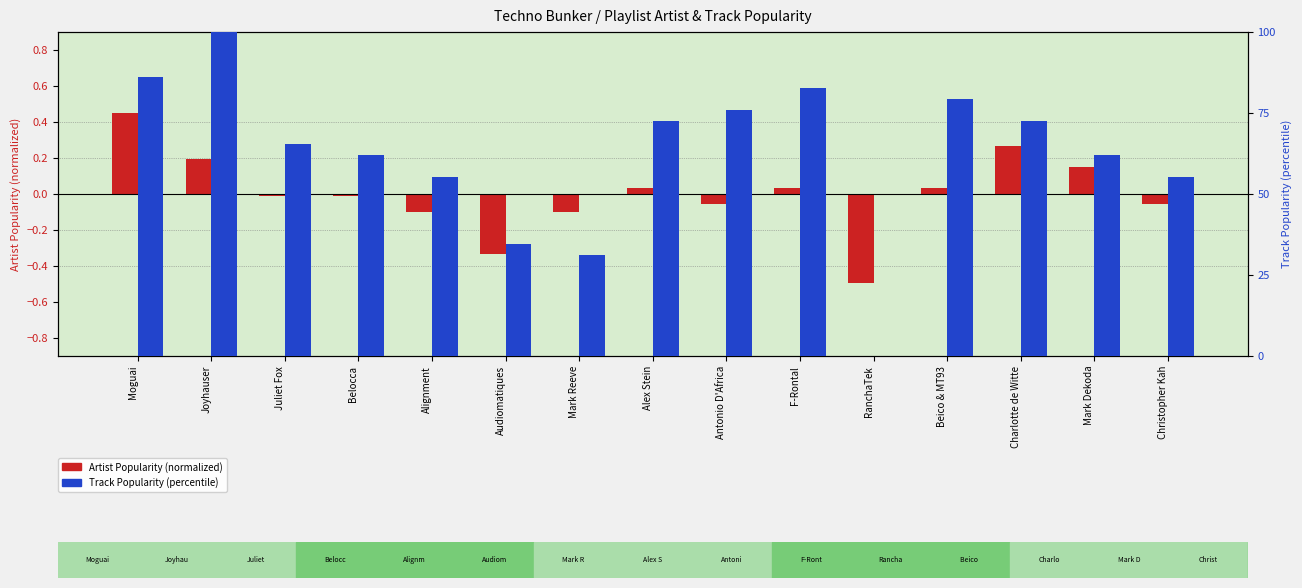

What is the label of the 8th bar from the right?

Alex Stein